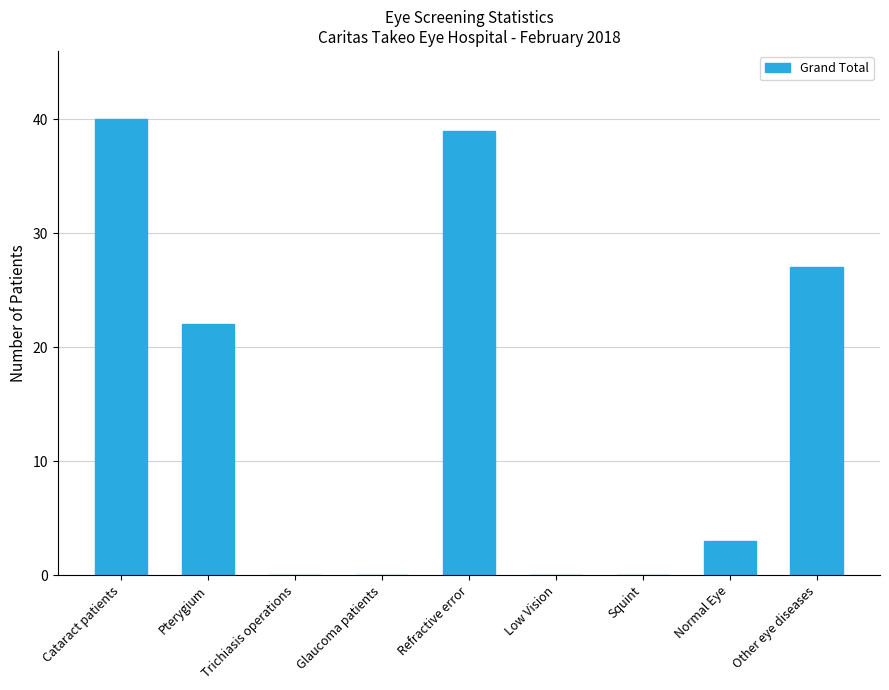

What is the greatest value displayed?

40